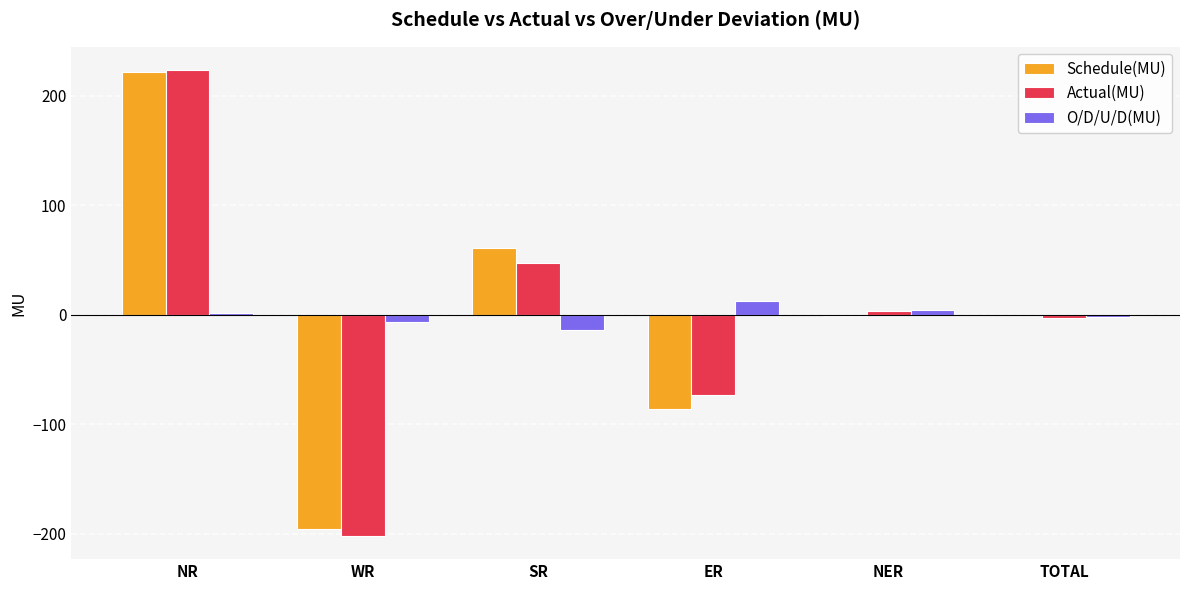

Which series has the largest range (max minus min)?

Actual(MU)